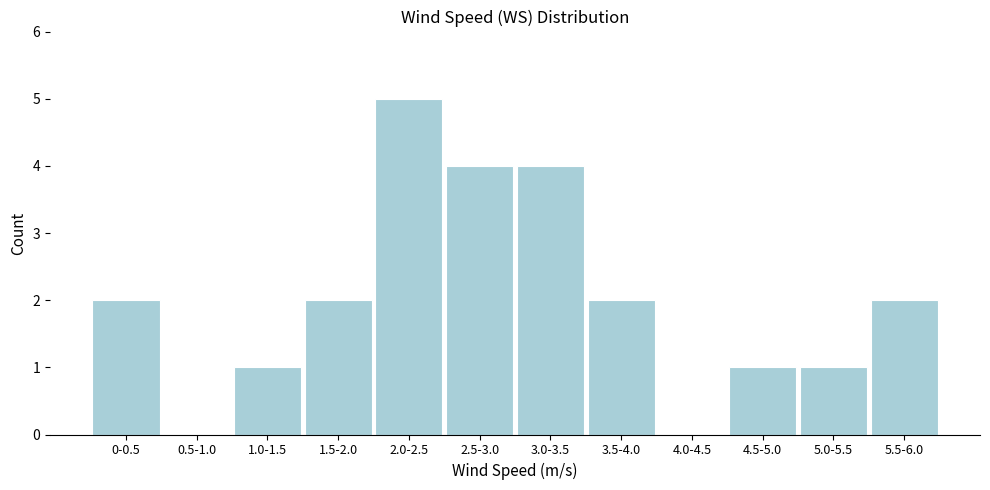

Reading left to right, what are all the values shown in this chart?

0-0.5=2	0.5-1.0=0	1.0-1.5=1	1.5-2.0=2	2.0-2.5=5	2.5-3.0=4	3.0-3.5=4	3.5-4.0=2	4.0-4.5=0	4.5-5.0=1	5.0-5.5=1	5.5-6.0=2